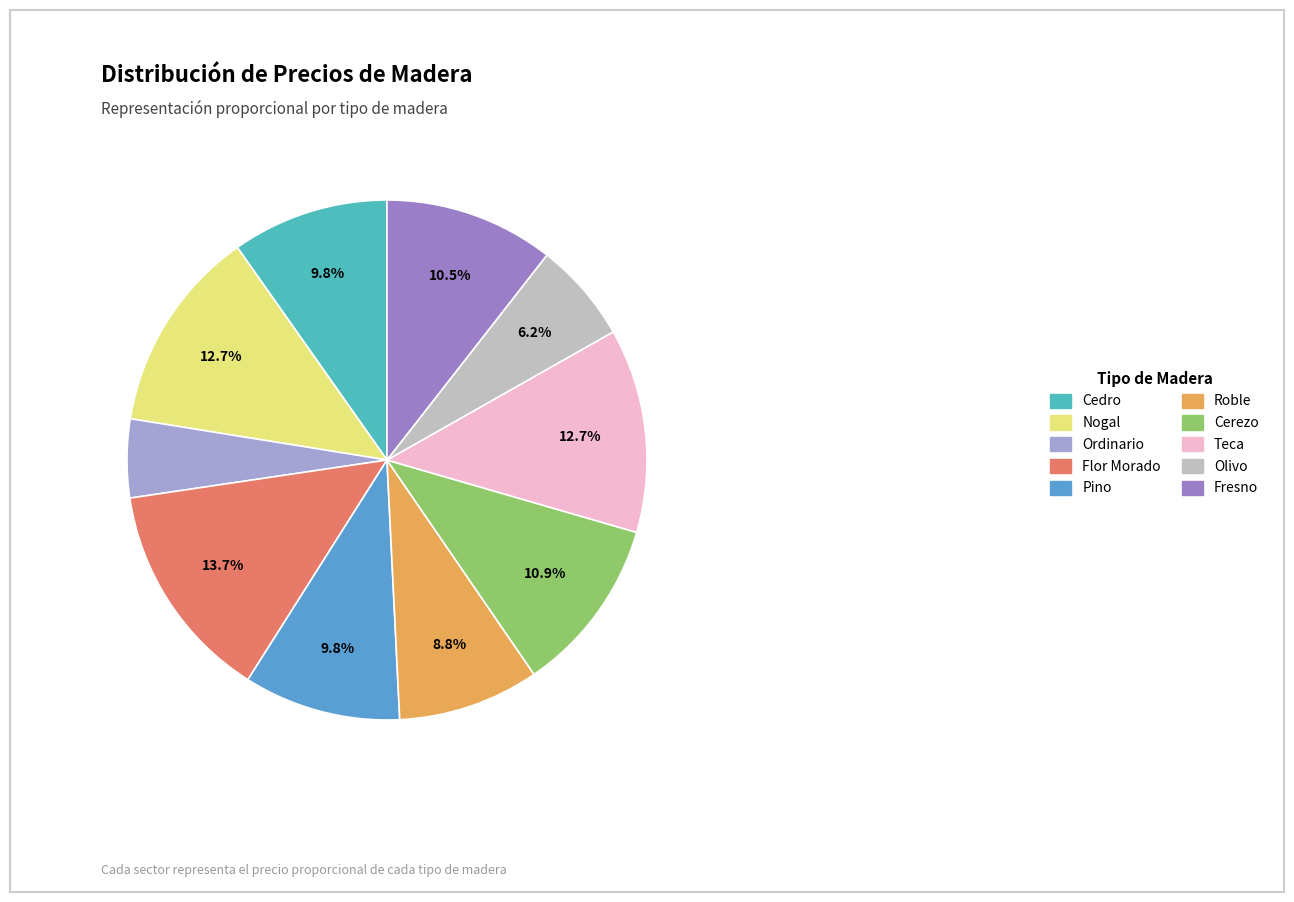

Is there a majority slice in this chart?

No